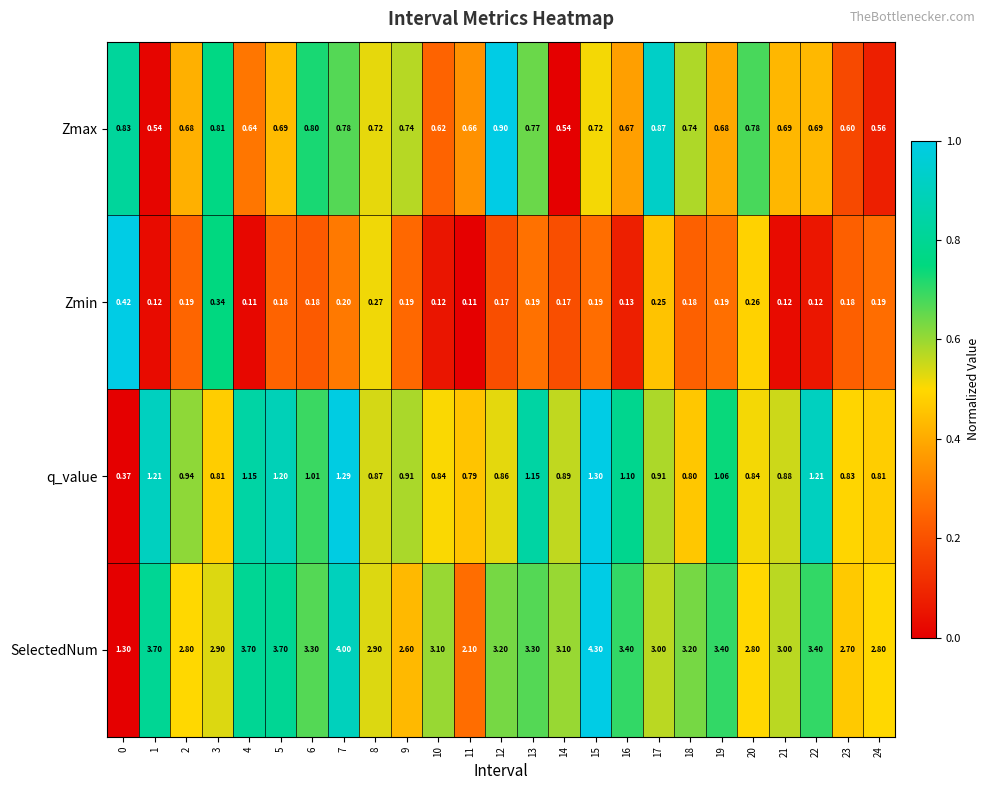

Which series has the largest total across all categories?

SelectedNum